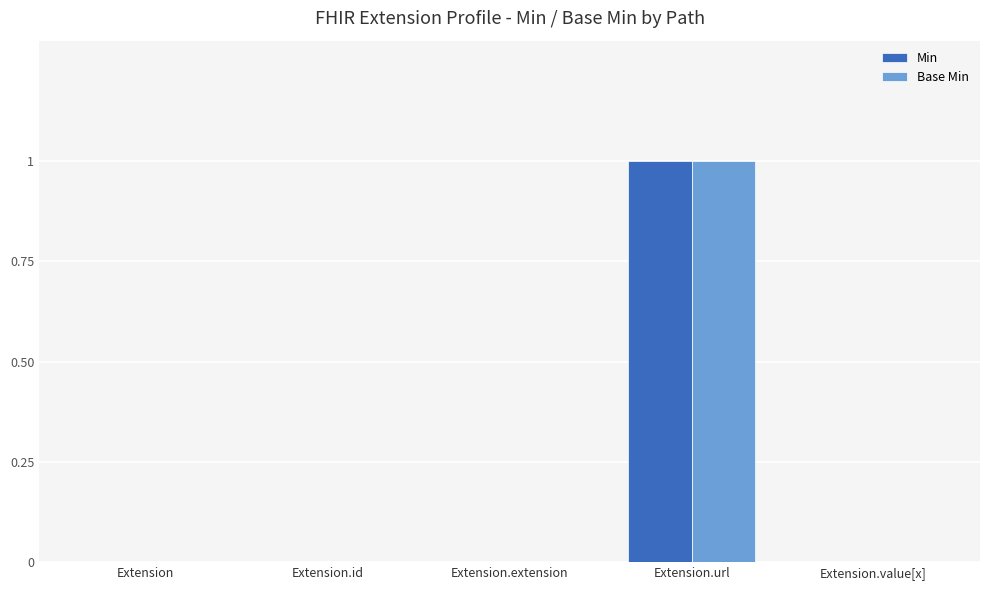

Which category has the highest value in the Base Min series?

Extension.url